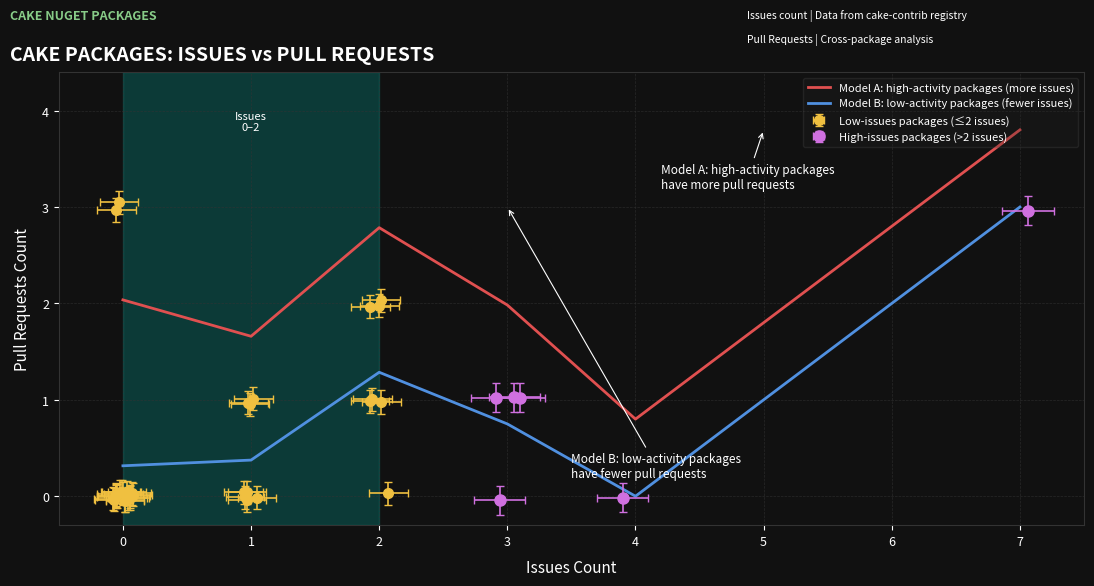

What is the difference between the maximum and minimum values in the Model A: high-activity packages (more issues) series?

3.0